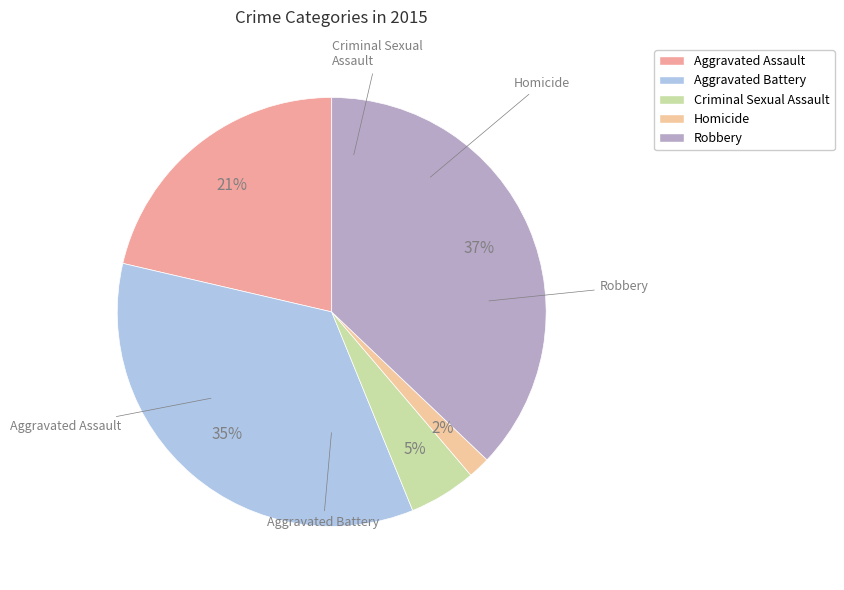

True or false: Aggravated Assault accounts for 15% of the total.

False